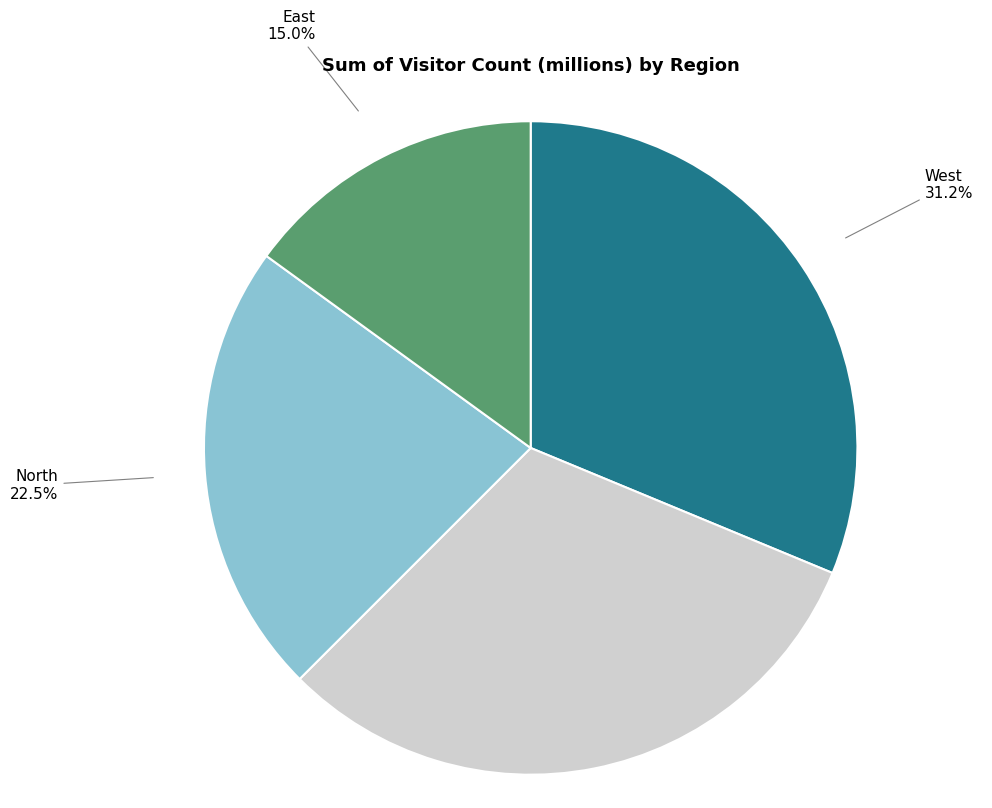

Is there any slice that represents more than half of the pie?

No